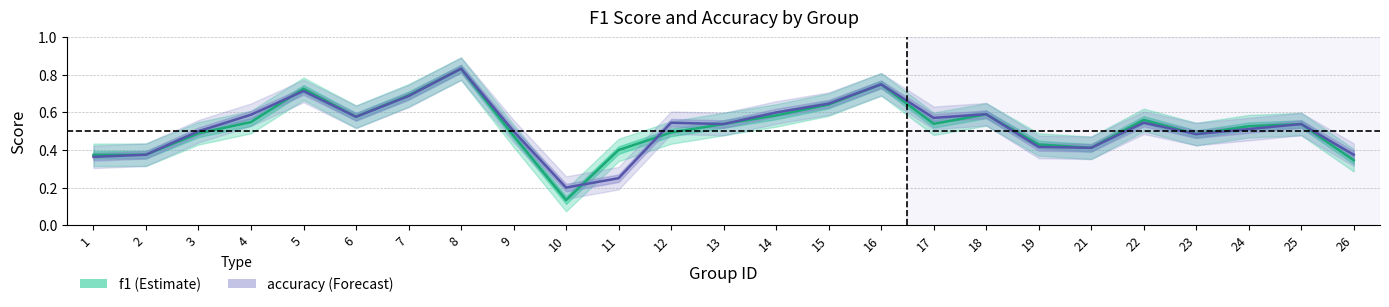

What is the value of the accuracy point at the 7th from the left?

0.7